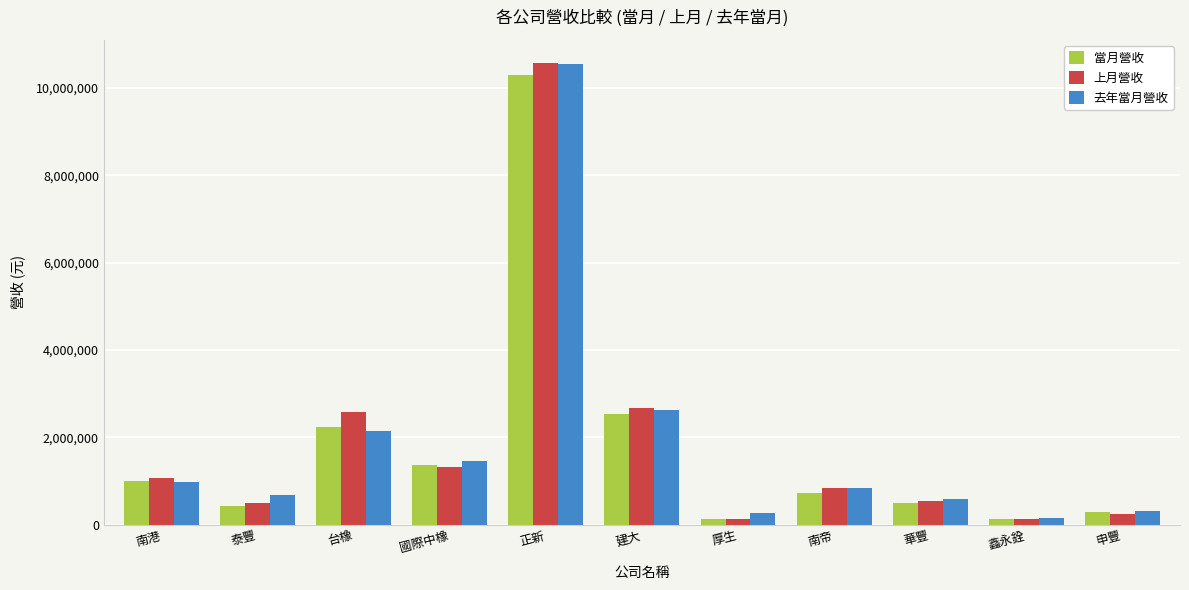

What is the approximate value of 上月營收 at 台橡?

2580269